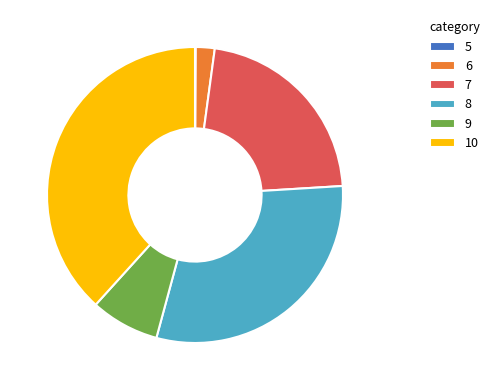

Which category has the biggest portion of the pie?

10